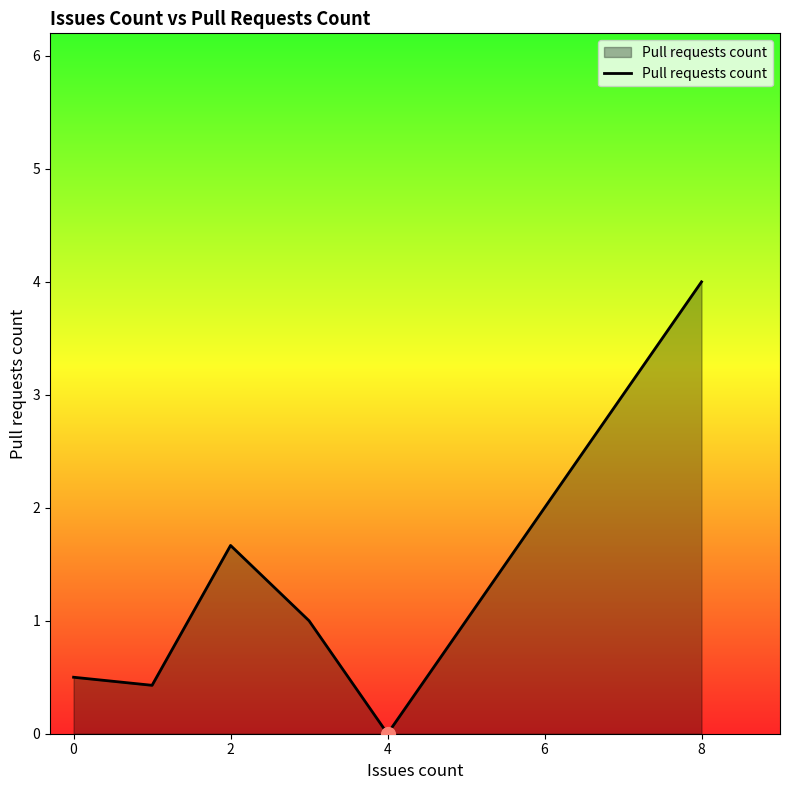

What is the difference between the second highest and minimum values?

1.7